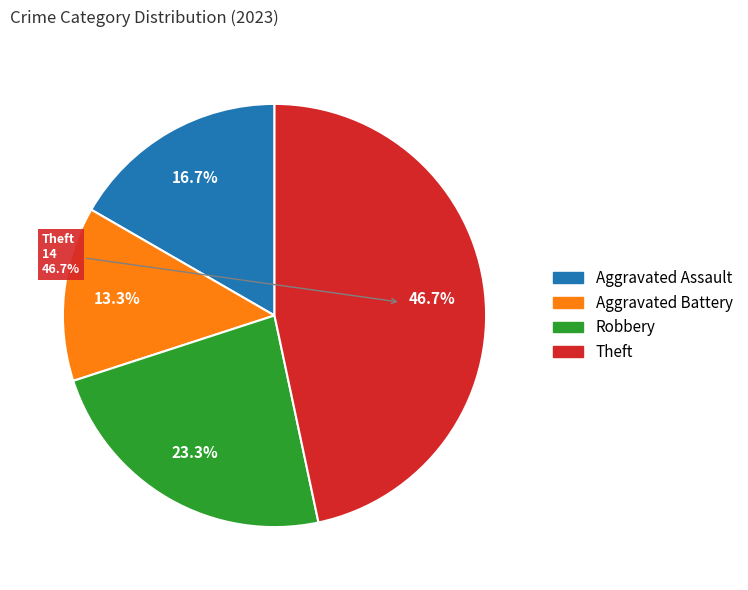

What is the total percentage of Robbery and Aggravated Assault?

40.0%